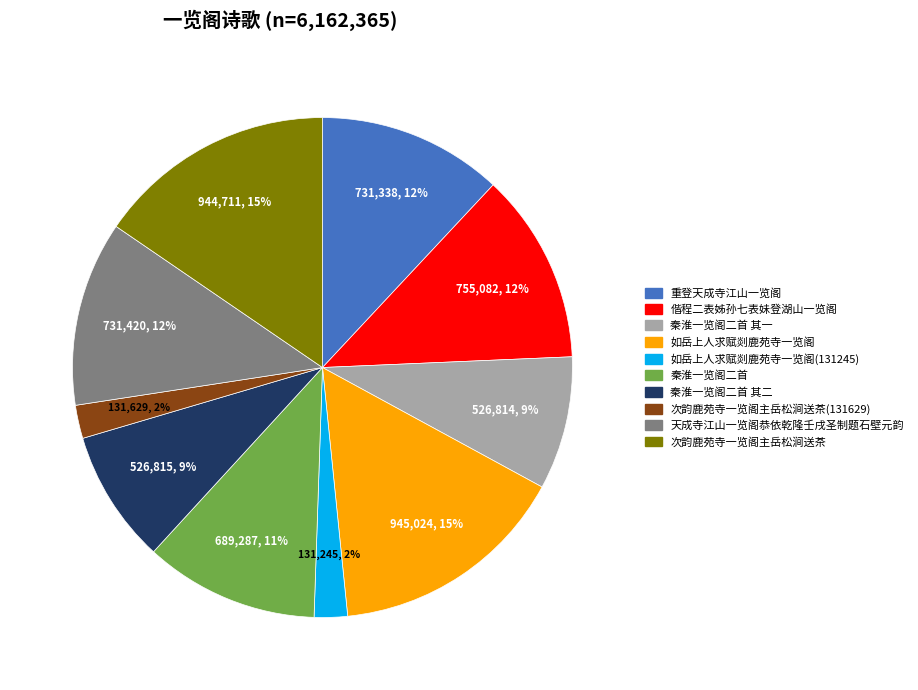

Approximately how many times larger is the value at 秦淮一览阁二首 compared to 偕程二表姊孙七表妹登湖山一览阁?

0.9